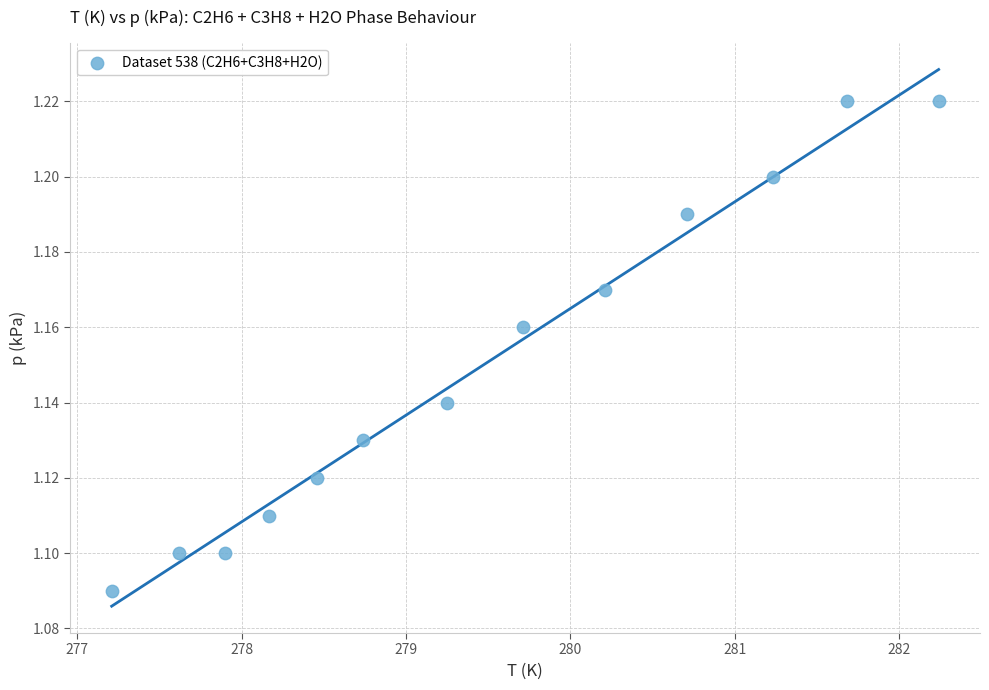

What is the range of X values (max minus min)?

5.0